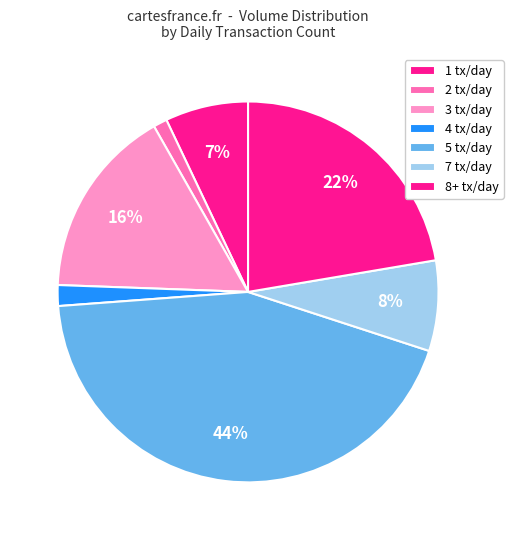

How many slices are in this pie chart?

7